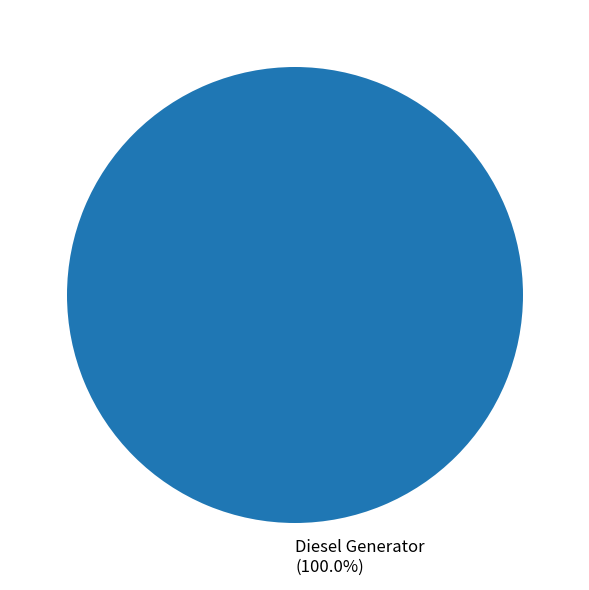

Rank the categories by value from lowest to highest.

Diesel Generator (100.0%)